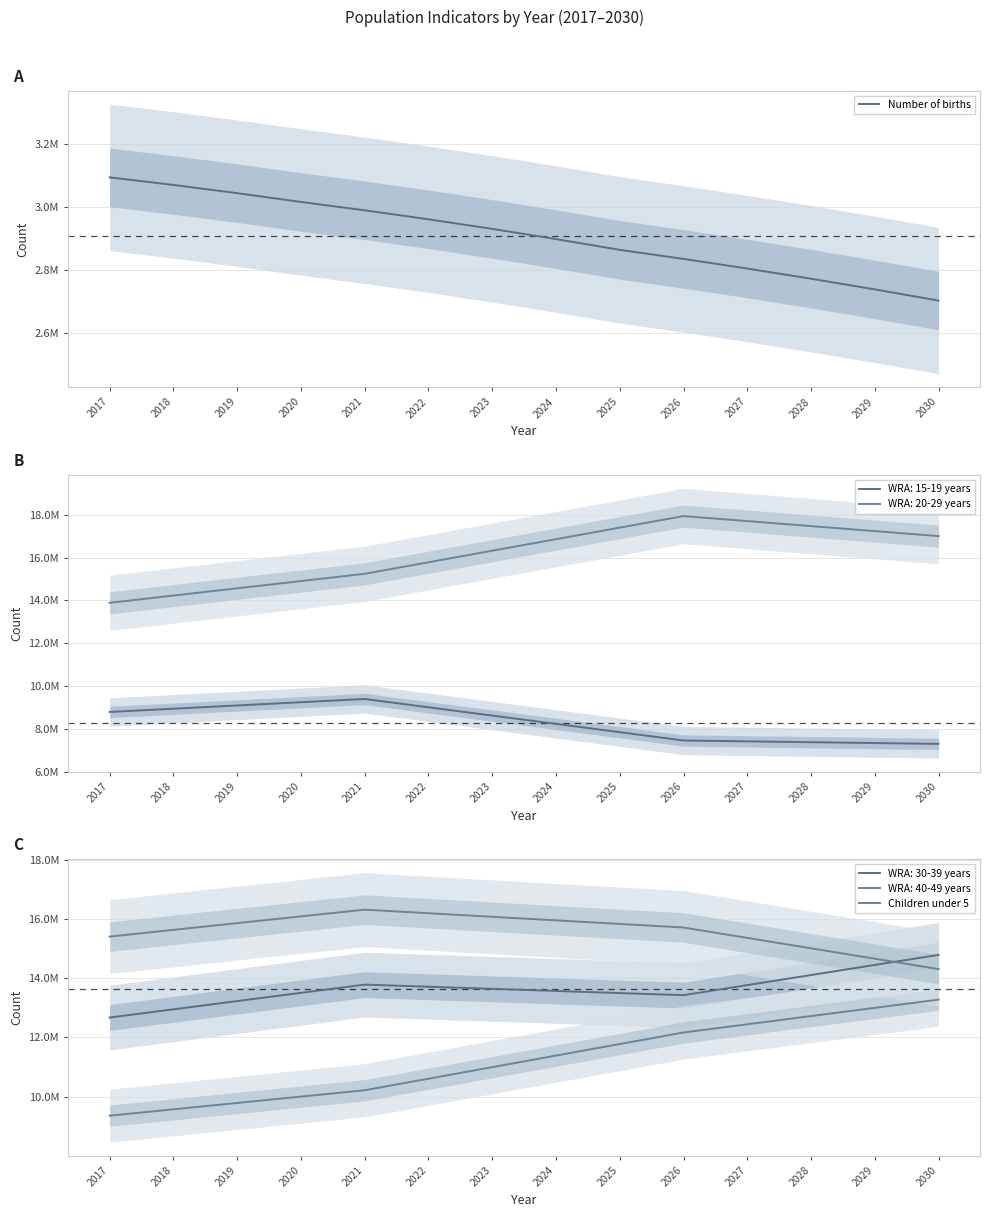

Which series has the largest total across all categories?

Children under 5